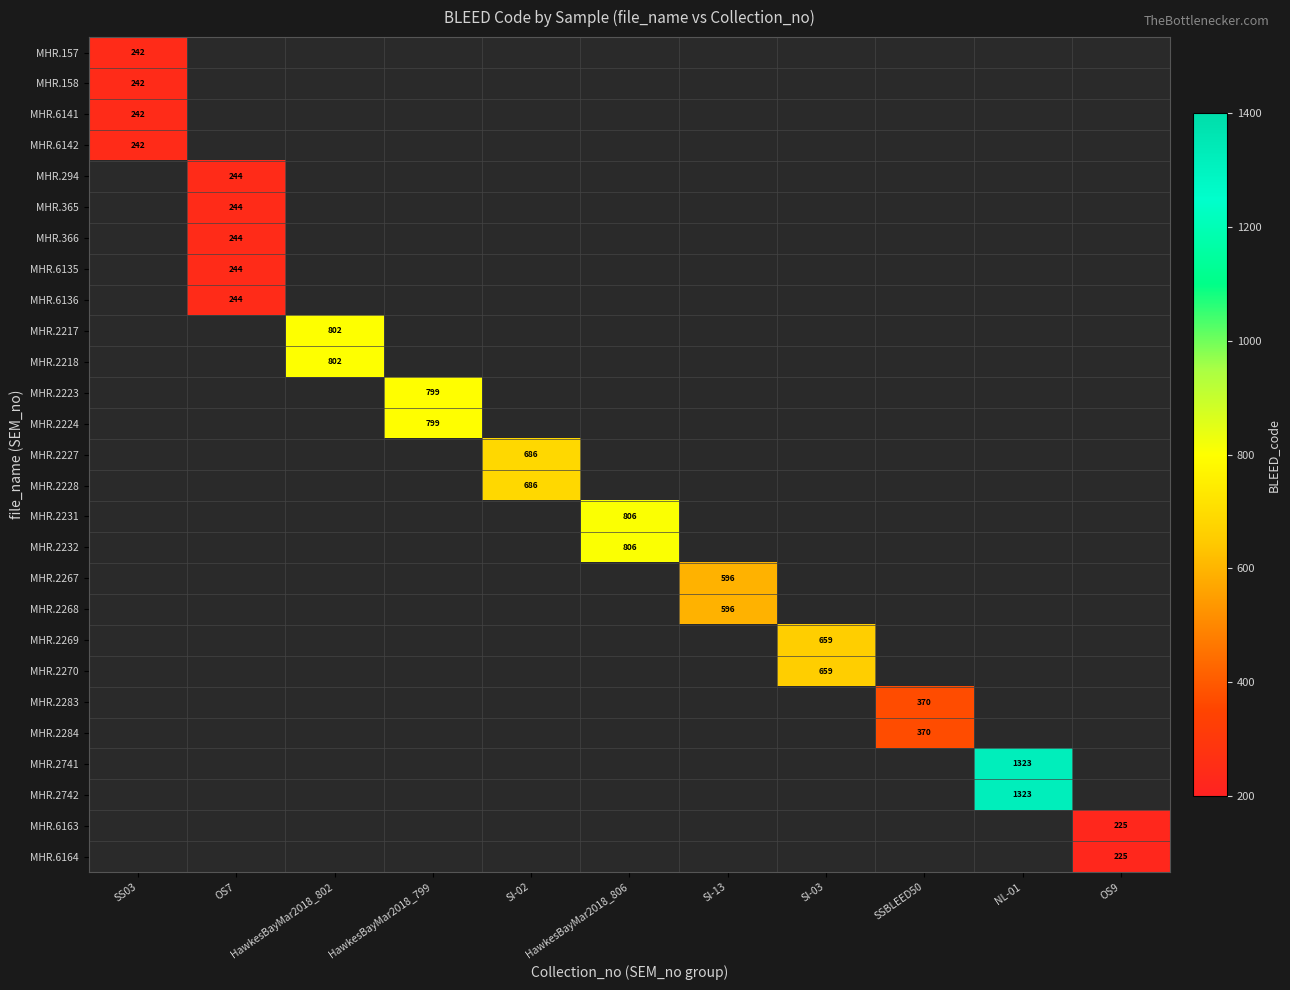

Rank the series at HawkesBayMar2018_799 from lowest to highest value.

MHR.157, MHR.158, MHR.6141, MHR.6142, MHR.294, MHR.365, MHR.366, MHR.6135, MHR.6136, MHR.2217, MHR.2218, MHR.2223, MHR.2224, MHR.2227, MHR.2228, MHR.2231, MHR.2232, MHR.2267, MHR.2268, MHR.2269, MHR.2270, MHR.2283, MHR.2284, MHR.2741, MHR.2742, MHR.6163, MHR.6164